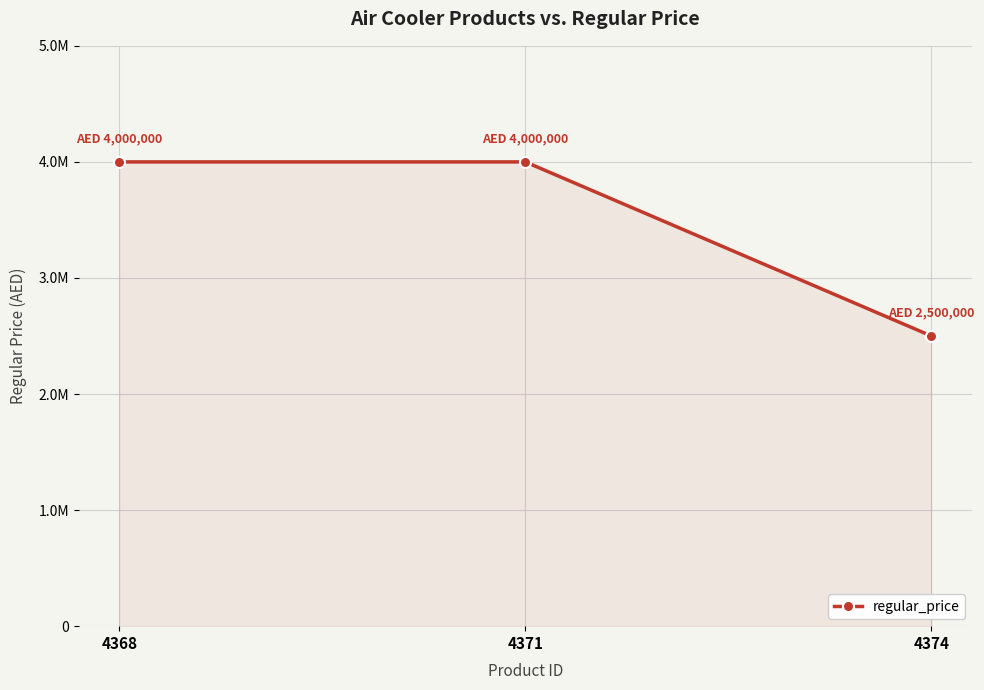

Rank the categories by value from lowest to highest.

4374, 4368, 4371